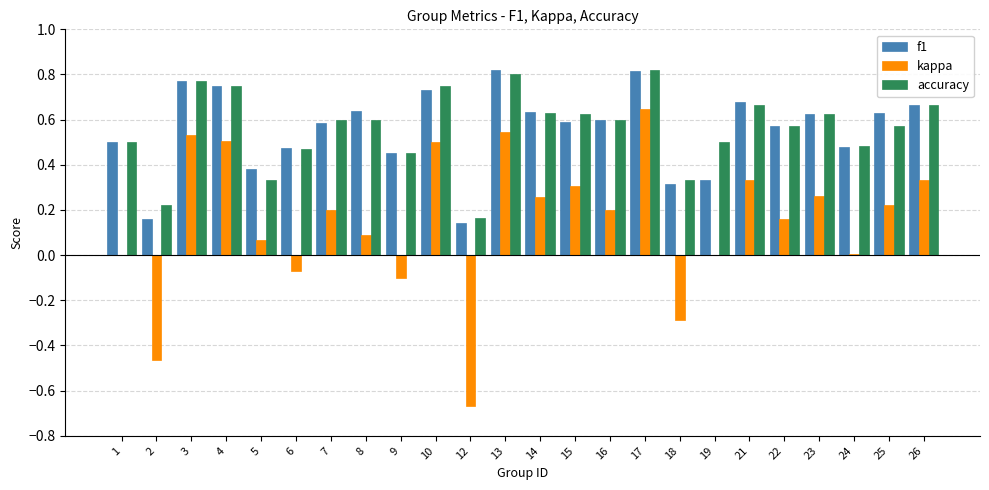

How many f1 values are between 0 and 1?

24